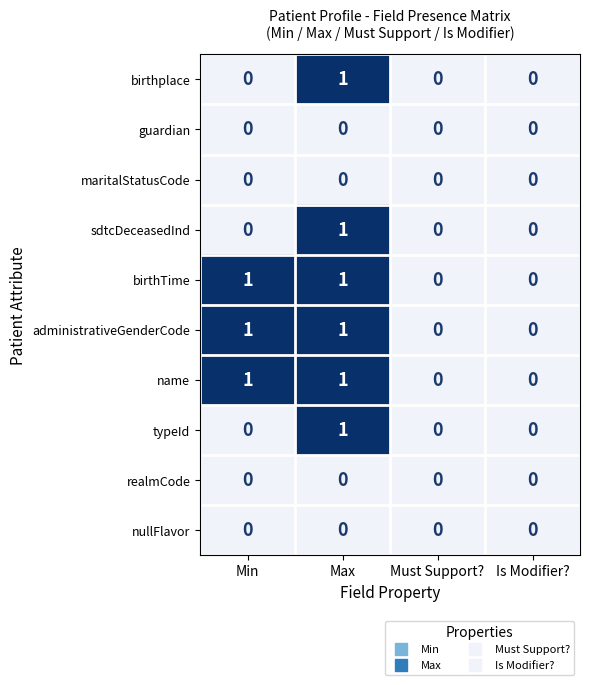

Is it true that administrativeGenderCode equals 1 at Min?

True